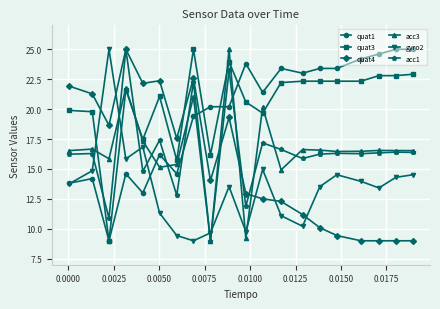

True or false: quat4 and quat1 intersect in this chart.

True